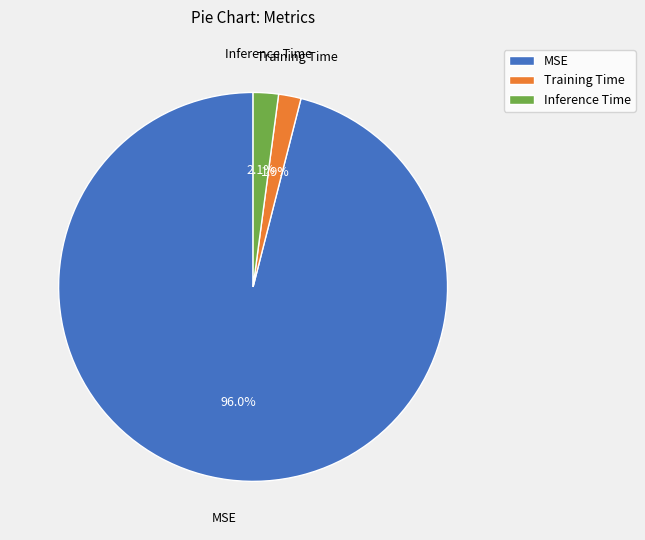

Does Inference Time represent more than half of the total?

No